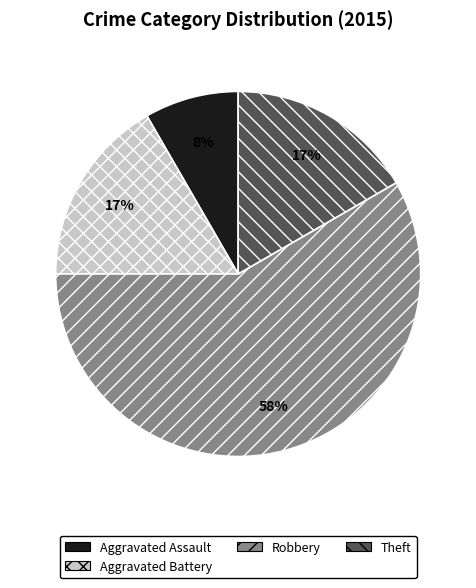

To the nearest percent, what is the difference between the largest and smallest slice percentages?

50%